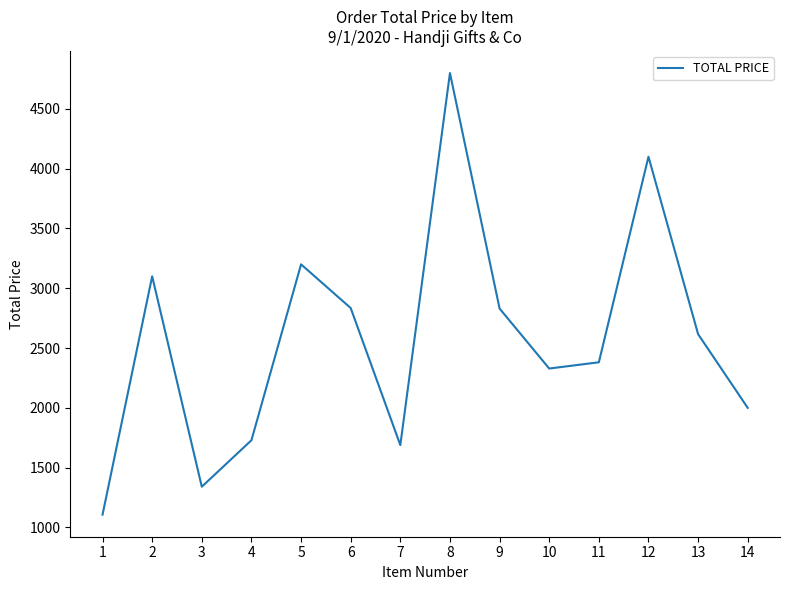

True or false: the data shows 984.6 at 11.

False